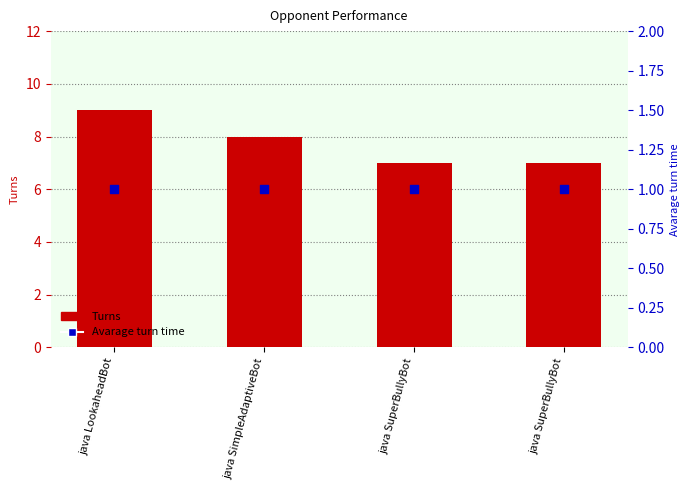

What is the total value across all series at java SimpleAdaptiveBot?

9